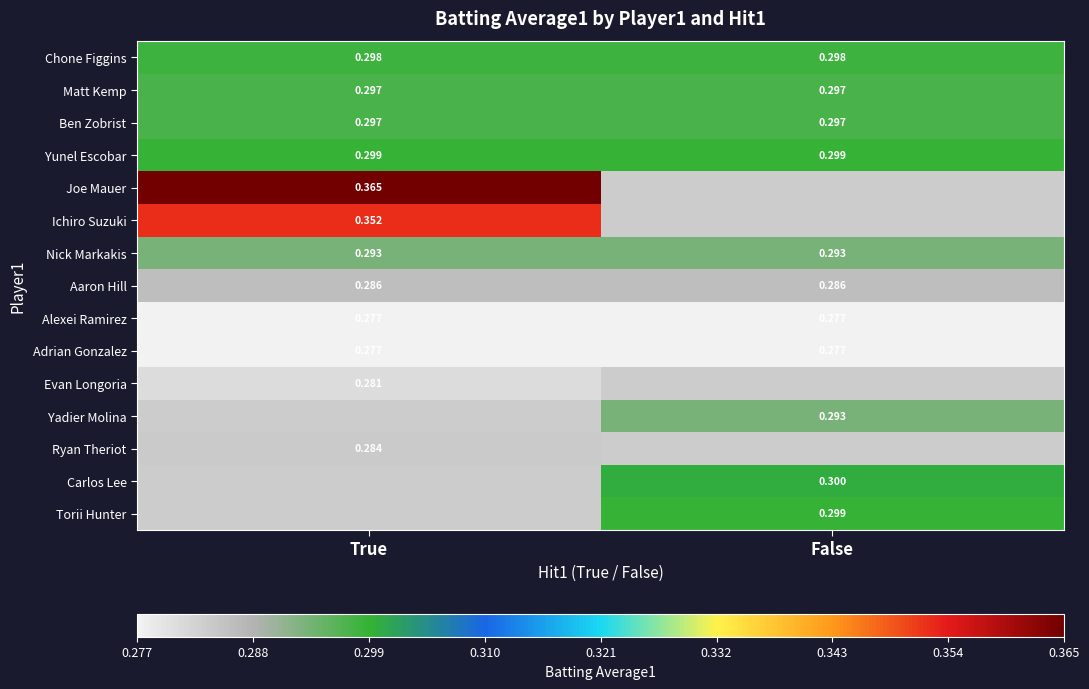

List the labels in order of Nick Markakis value, smallest first.

True, False